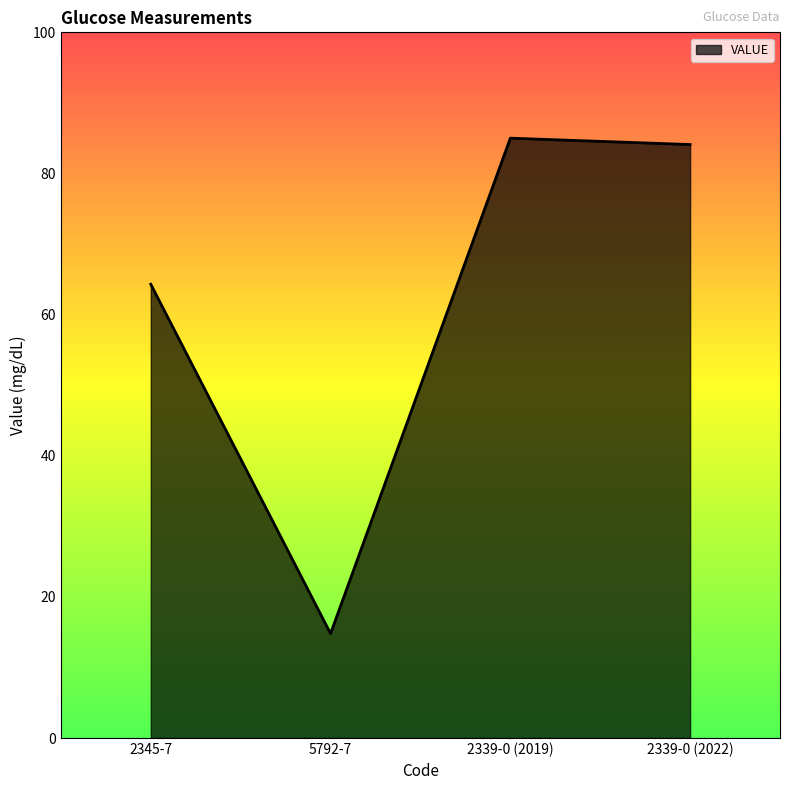

Approximately how many times larger is the value at 2339-0 (2019) compared to 5792-7?

5.7